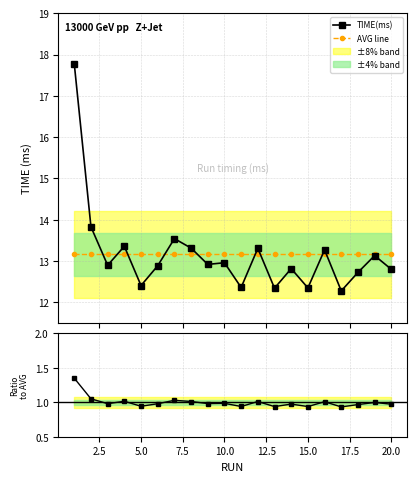

True or false: Ratio to AVG and AVG line intersect in this chart.

False